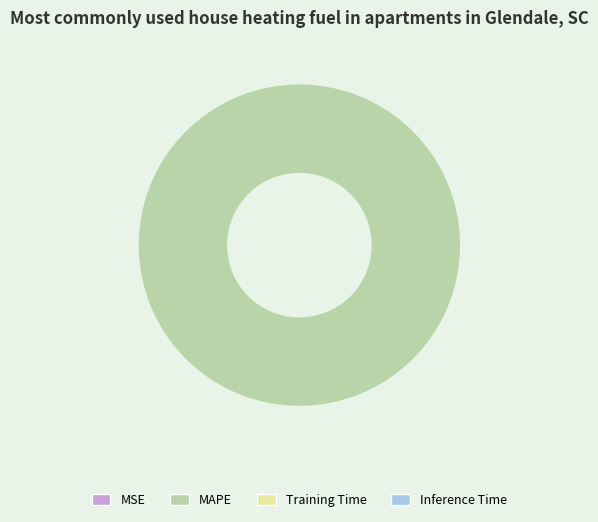

Which slice is the largest?

MAPE